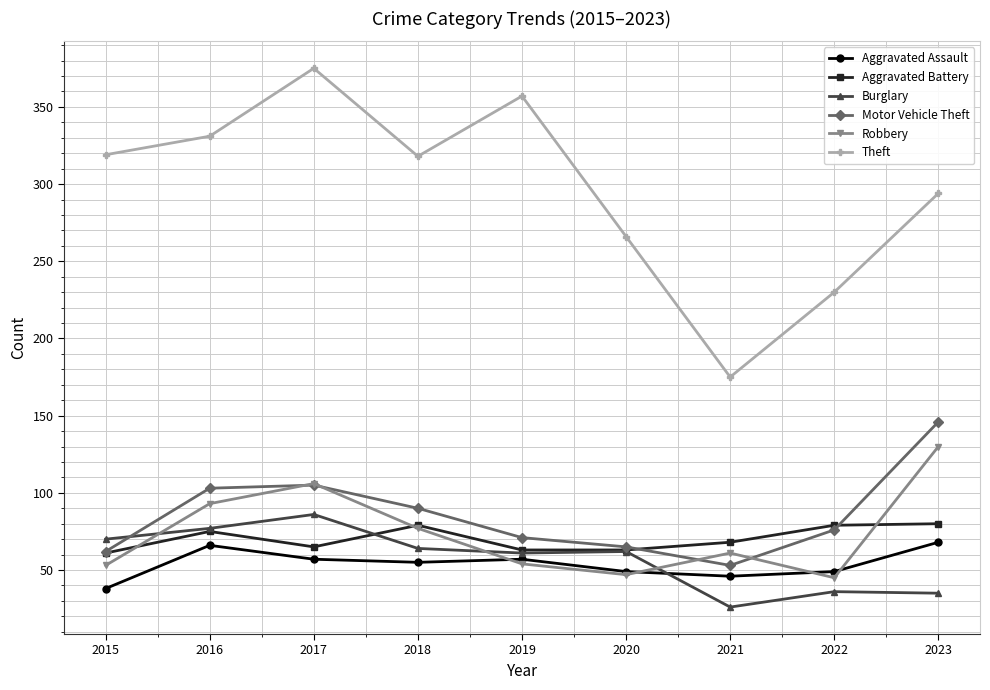

What is the smallest value displayed?

26